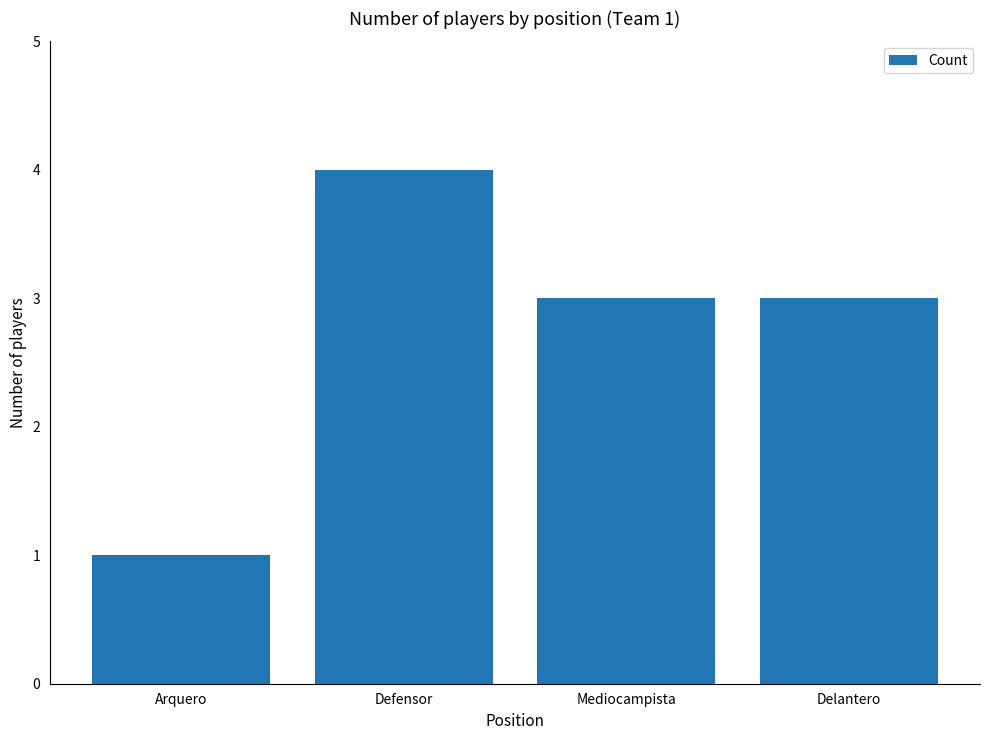

Reading left to right, transcribe all the data shown in this chart.

1	4	3	3